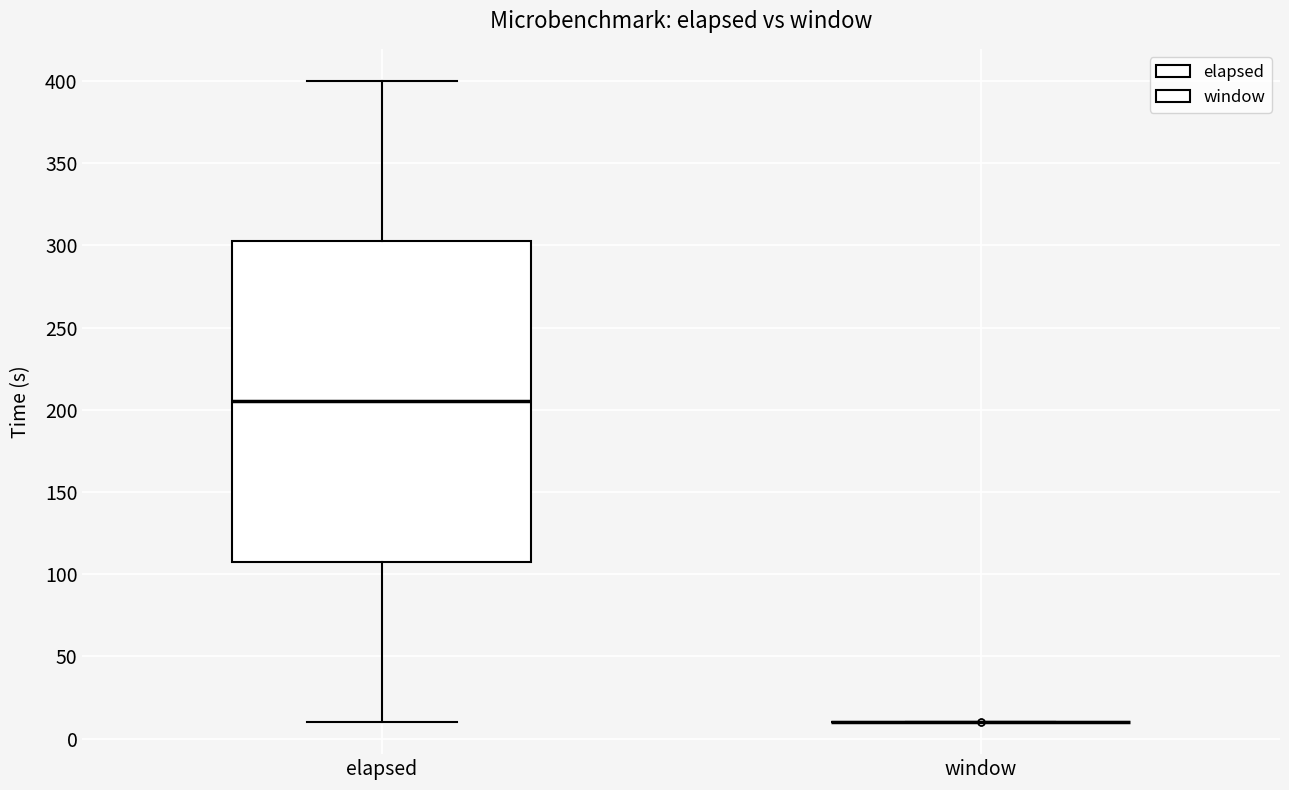

Comparing the boxes themselves (not the whiskers), which one is the tallest?

elapsed